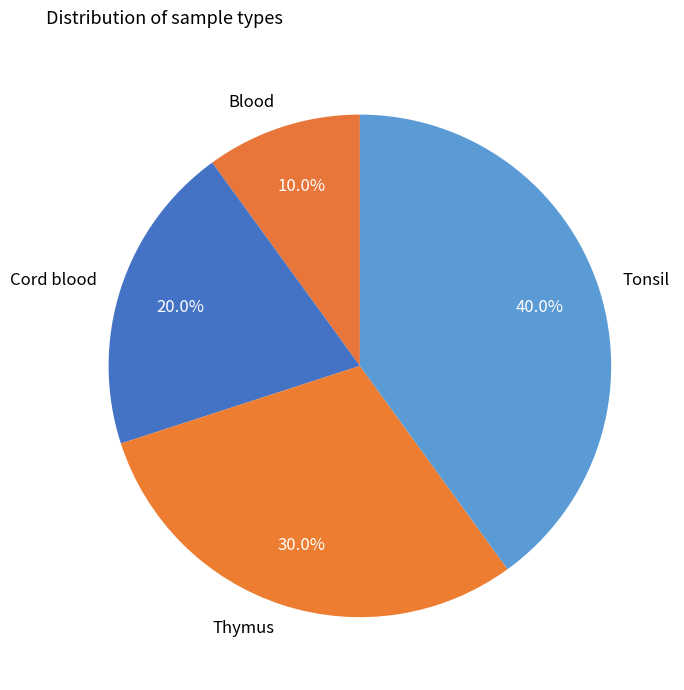

How many slices are in this pie chart?

4